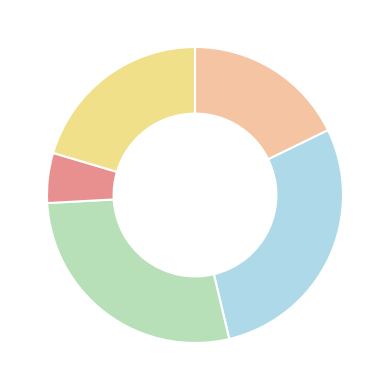

Which category has the smallest portion of the pie?

Scenario 1